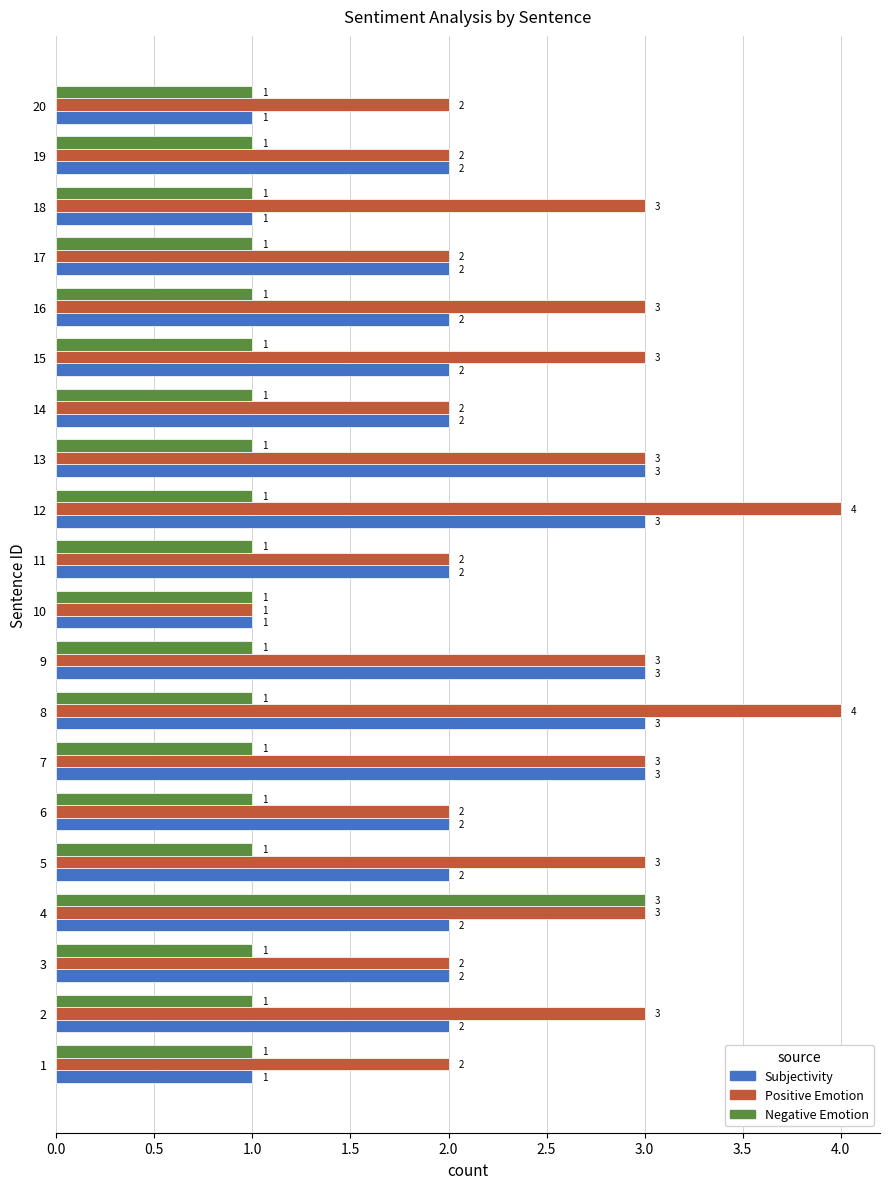

What is the average value of the Negative Emotion series?

1